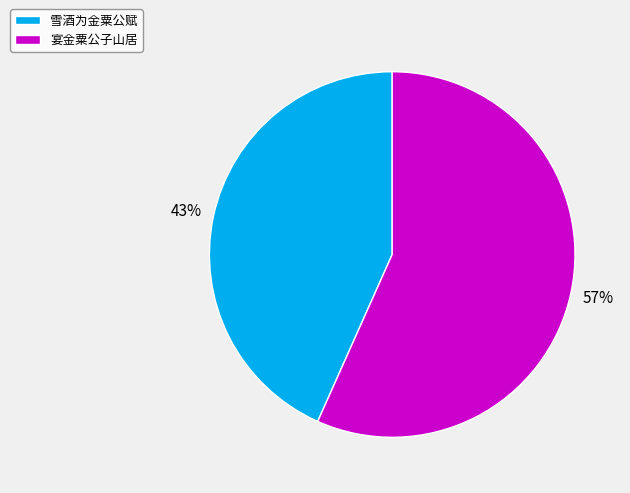

To the nearest percent, what is the average slice percentage?

50%